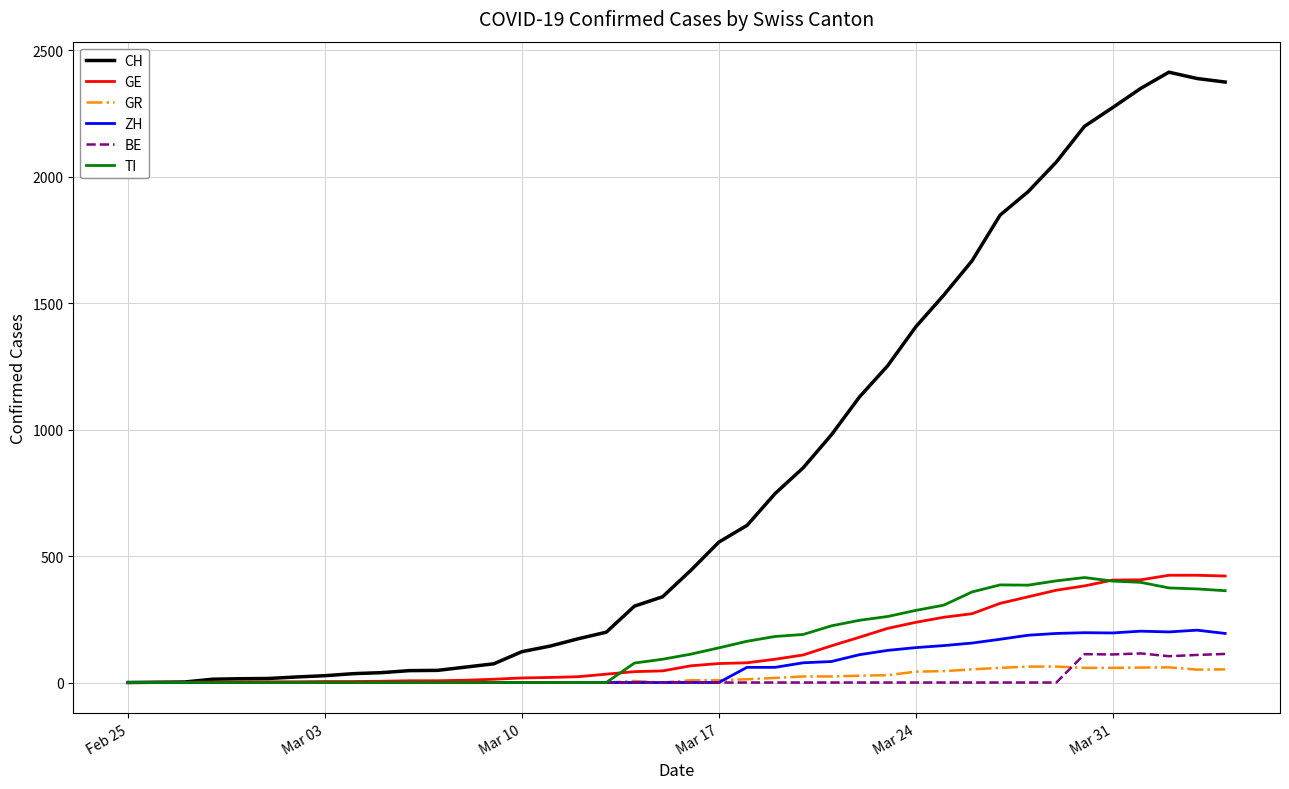

Which series has the largest total across all categories?

CH